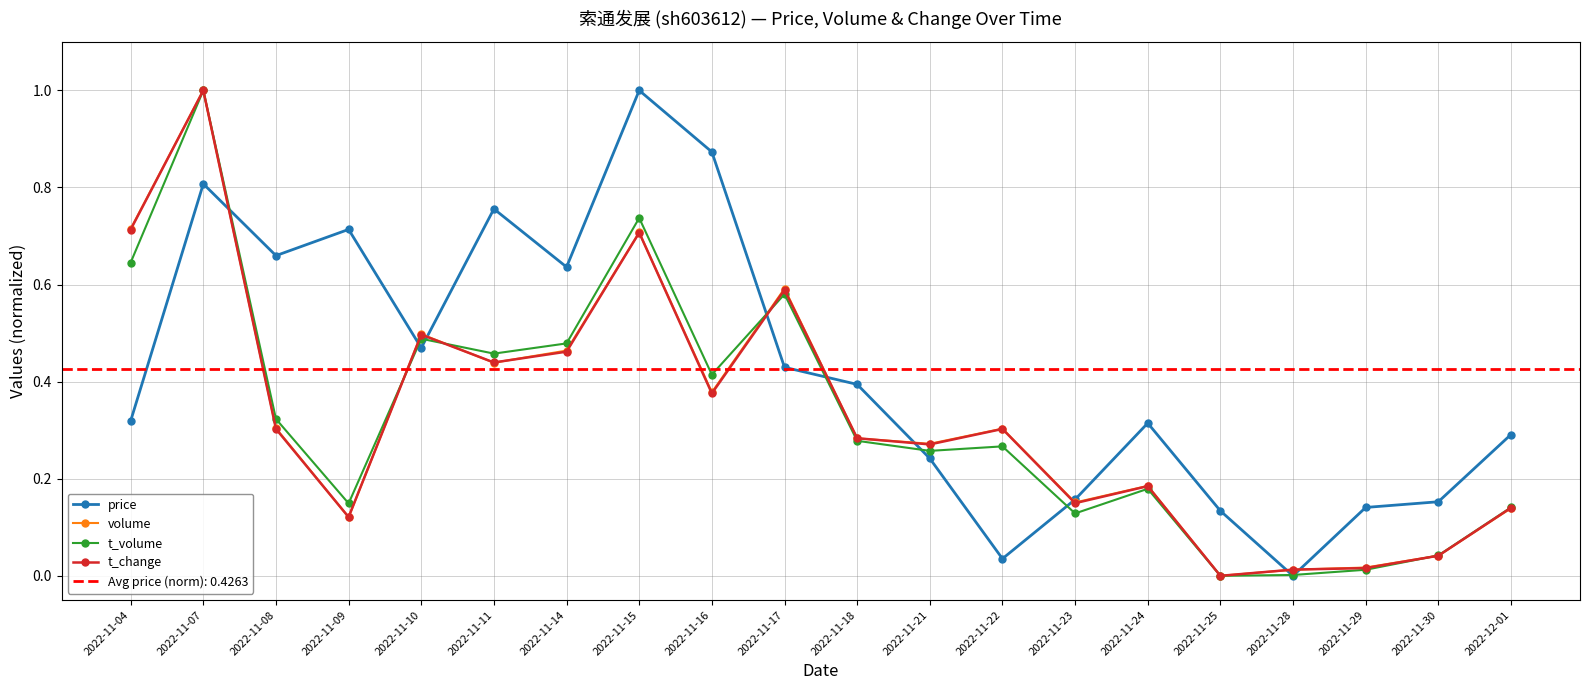

The value of t_change at 2022-11-15 is 1.0. True or false?

False